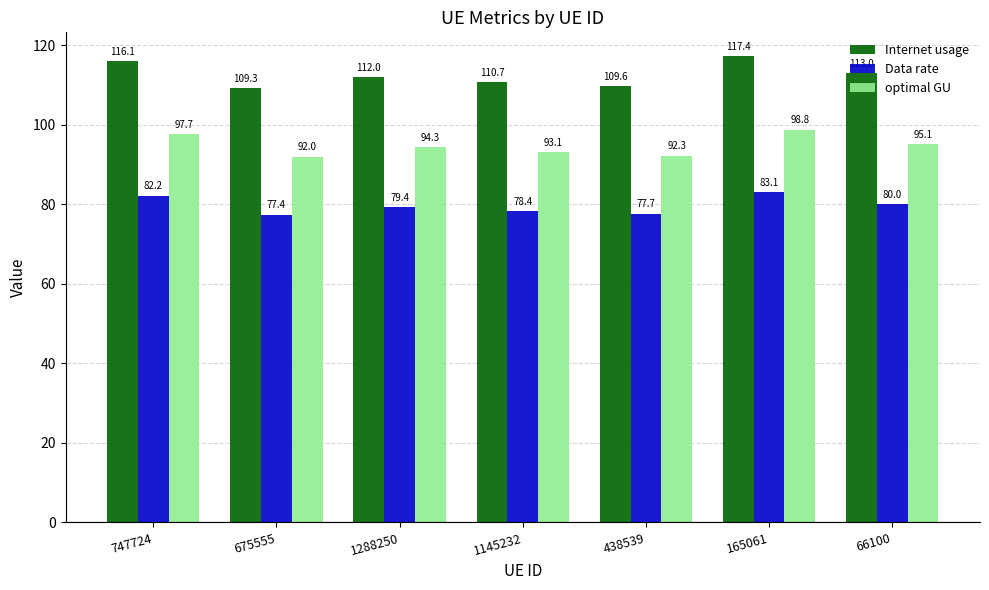

True or false: Internet usage has a value of 113.0 at 66100.

True